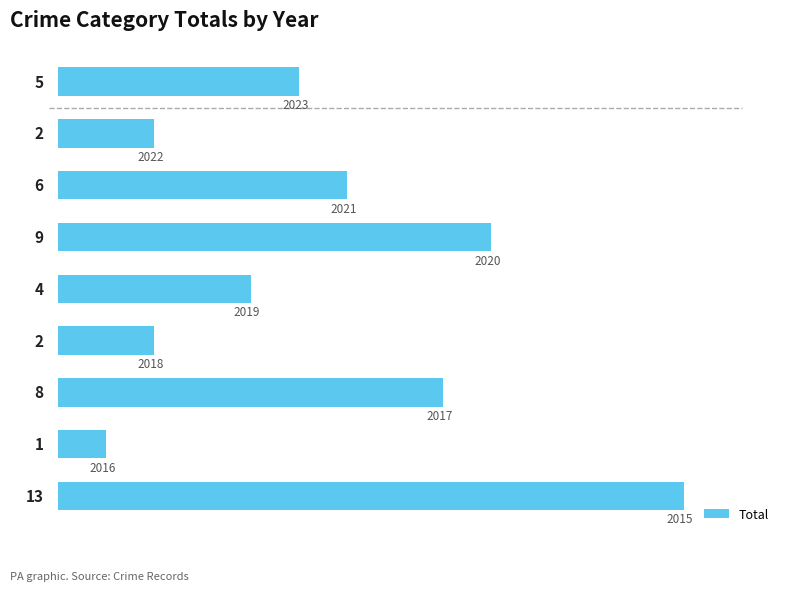

What is the difference between the maximum and minimum values?

12